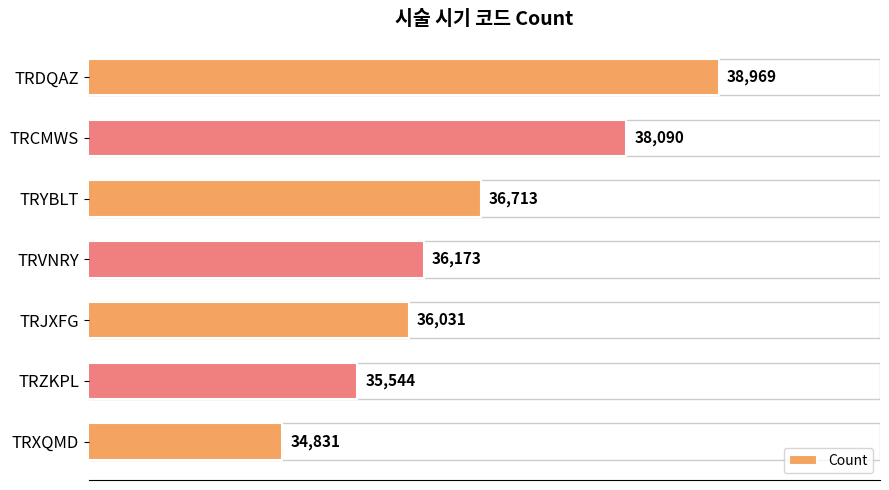

The value at TRCMWS is 62737. True or false?

False